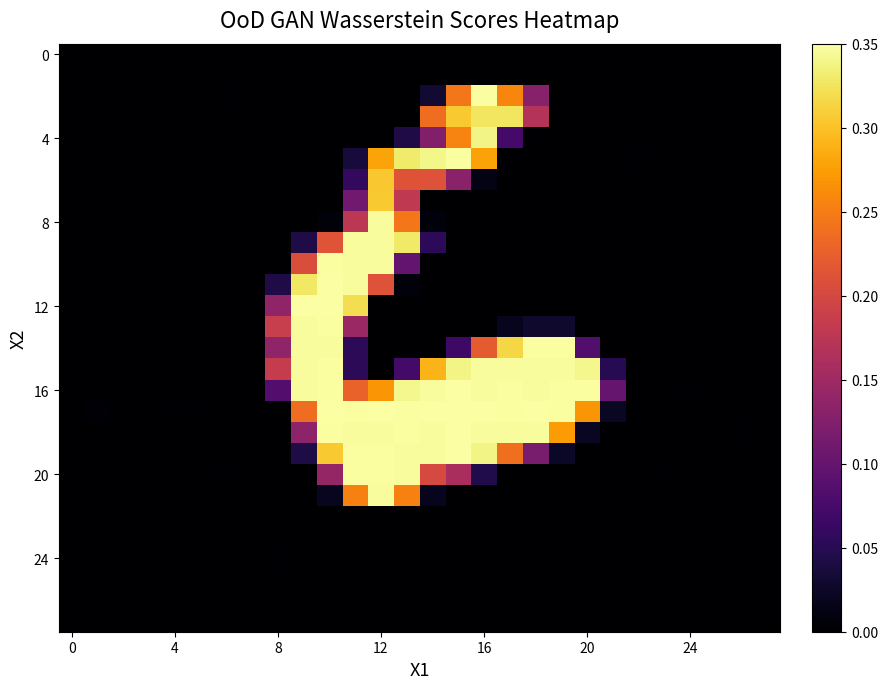

At how many categories does at least one series exceed 219?

12